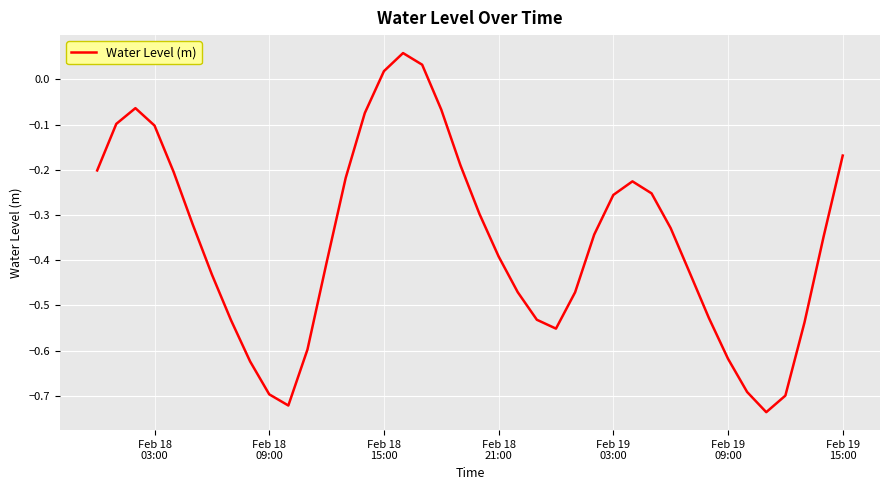

What is the difference between the maximum and minimum values?

0.8